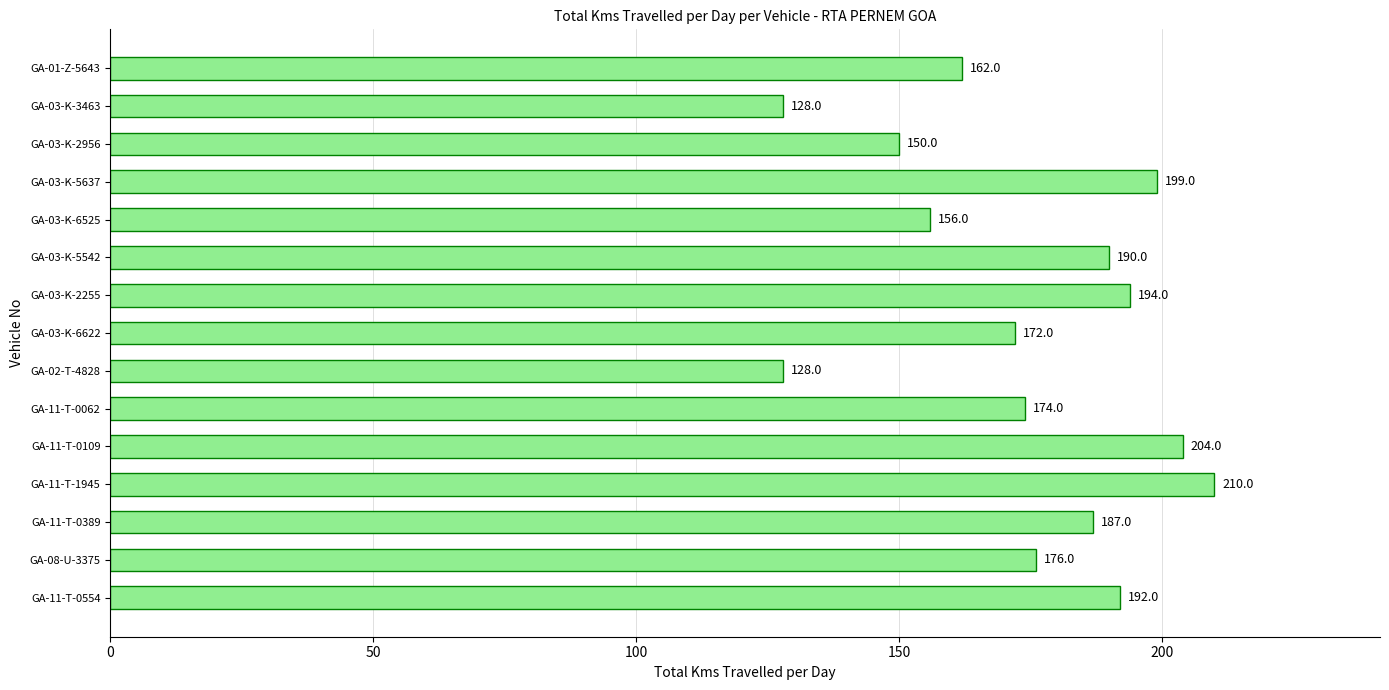

Between GA-11-T-0062 and GA-03-K-2956, which is larger?

GA-11-T-0062